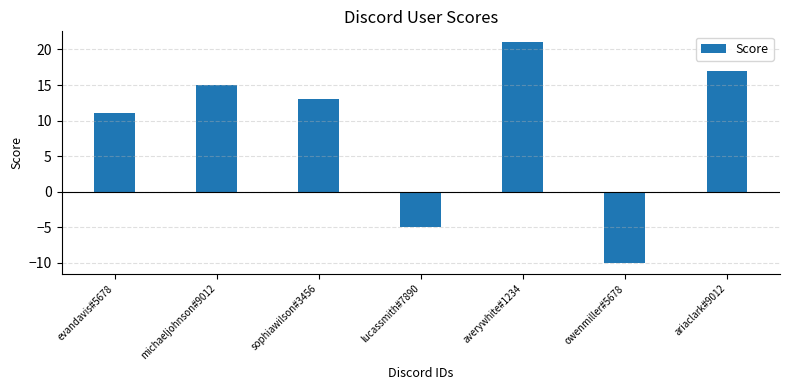

Reading right to left, transcribe all the data shown in this chart.

17	-10	21	-5	13	15	11